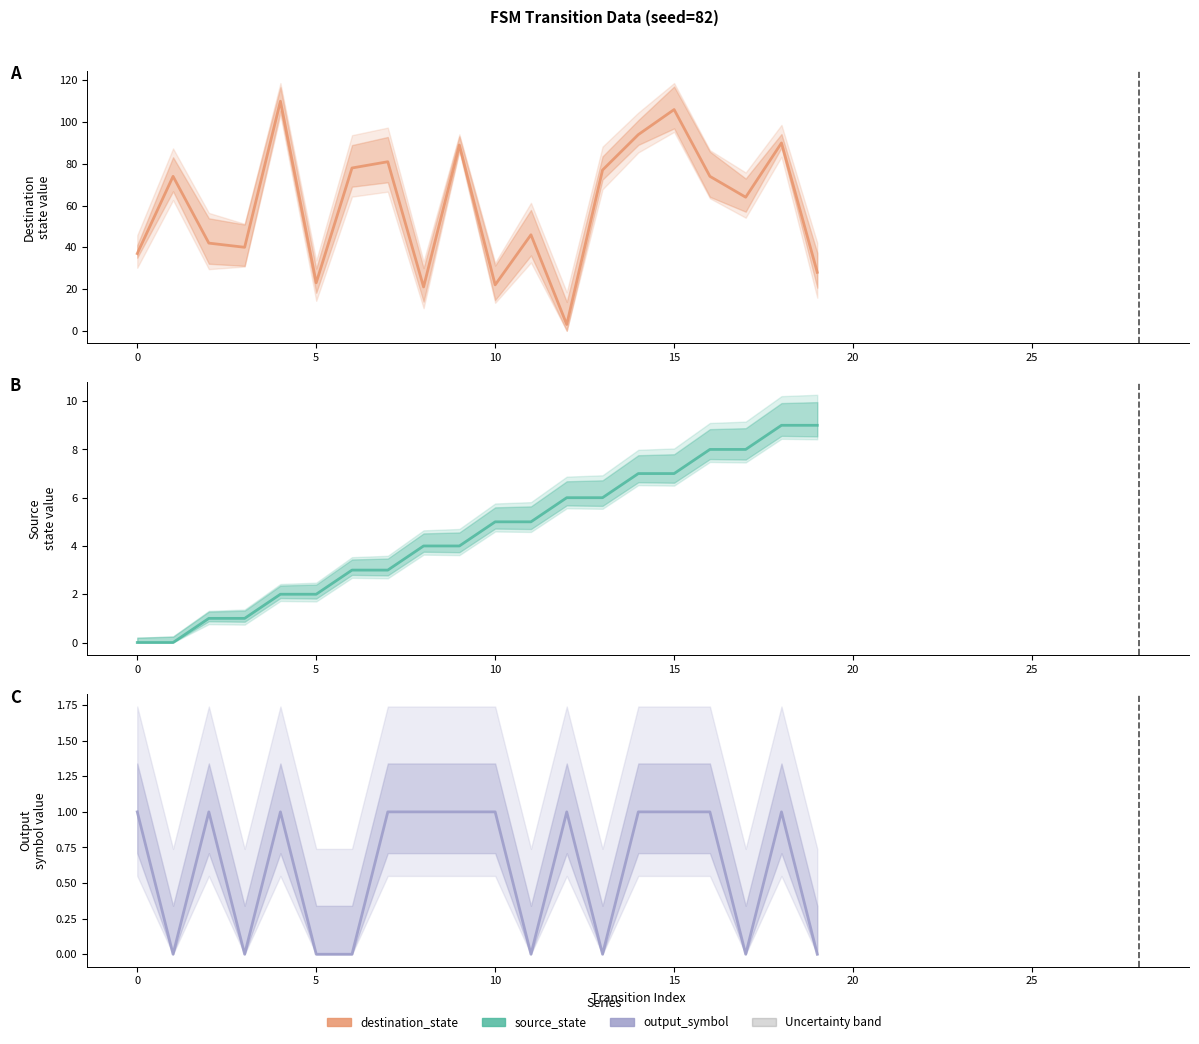

At how many categories does at least one series exceed 102?

2